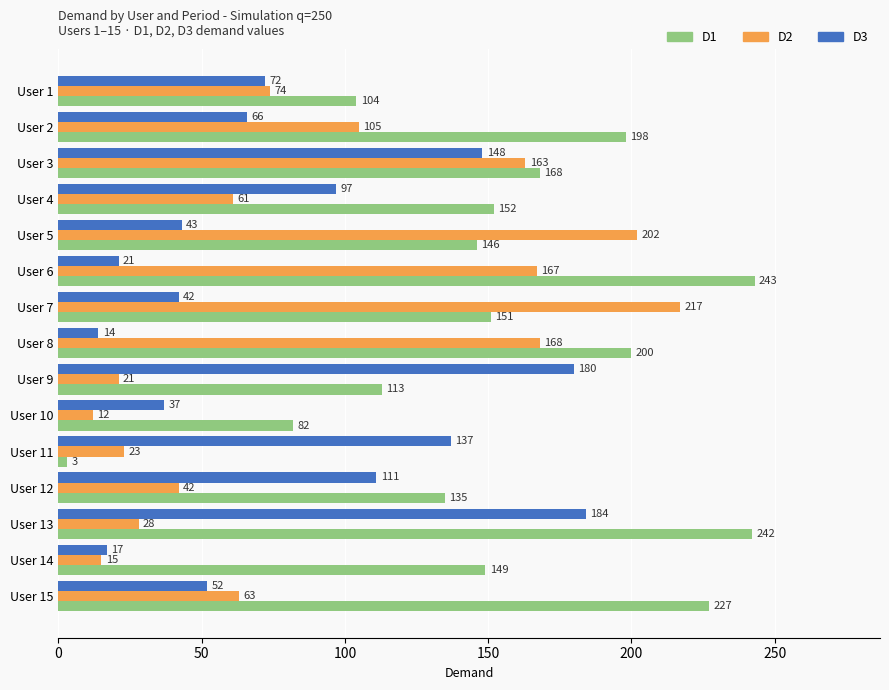

What is the highest value of the D2 series?

217